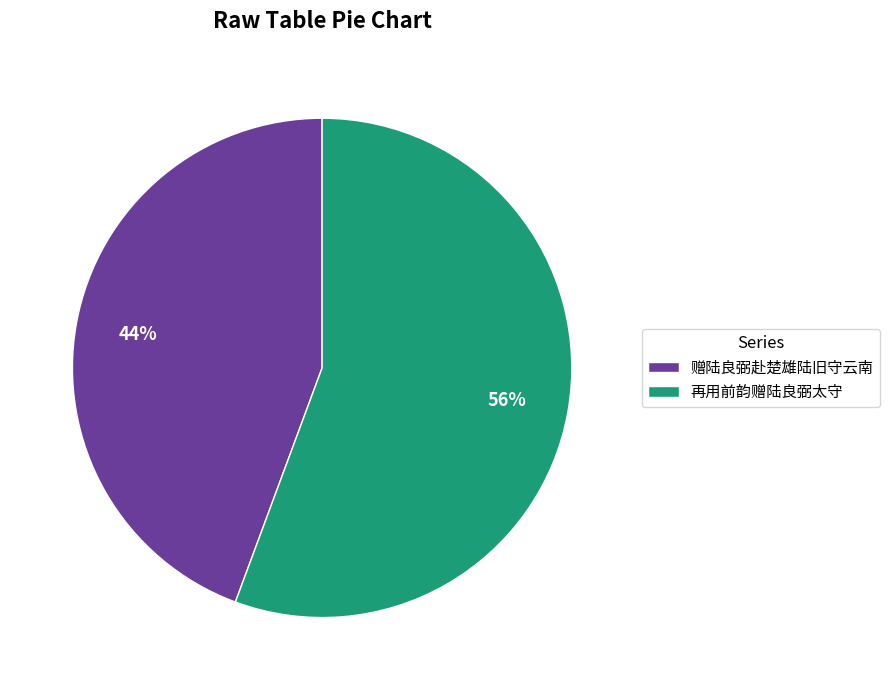

True or false: 赠陆良弼赴楚雄陆旧守云南 accounts for 54% of the total.

False